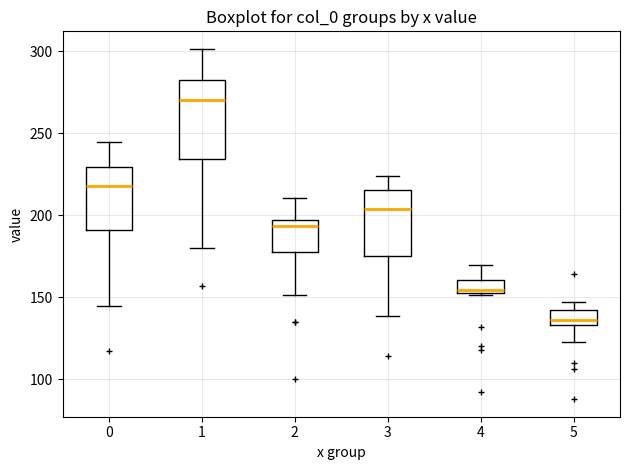

Which box's median line is the highest?

1